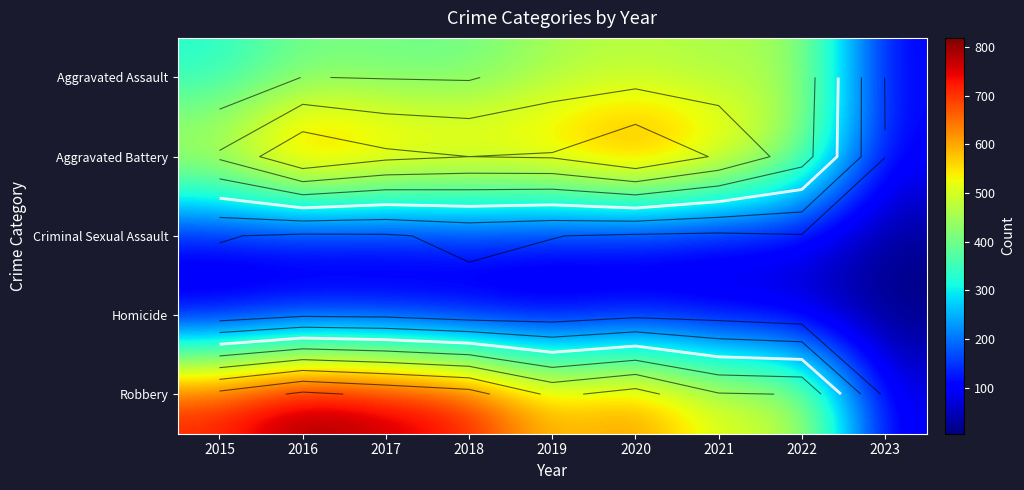

What is the difference between the Robbery values at 2018 and 2016?

78